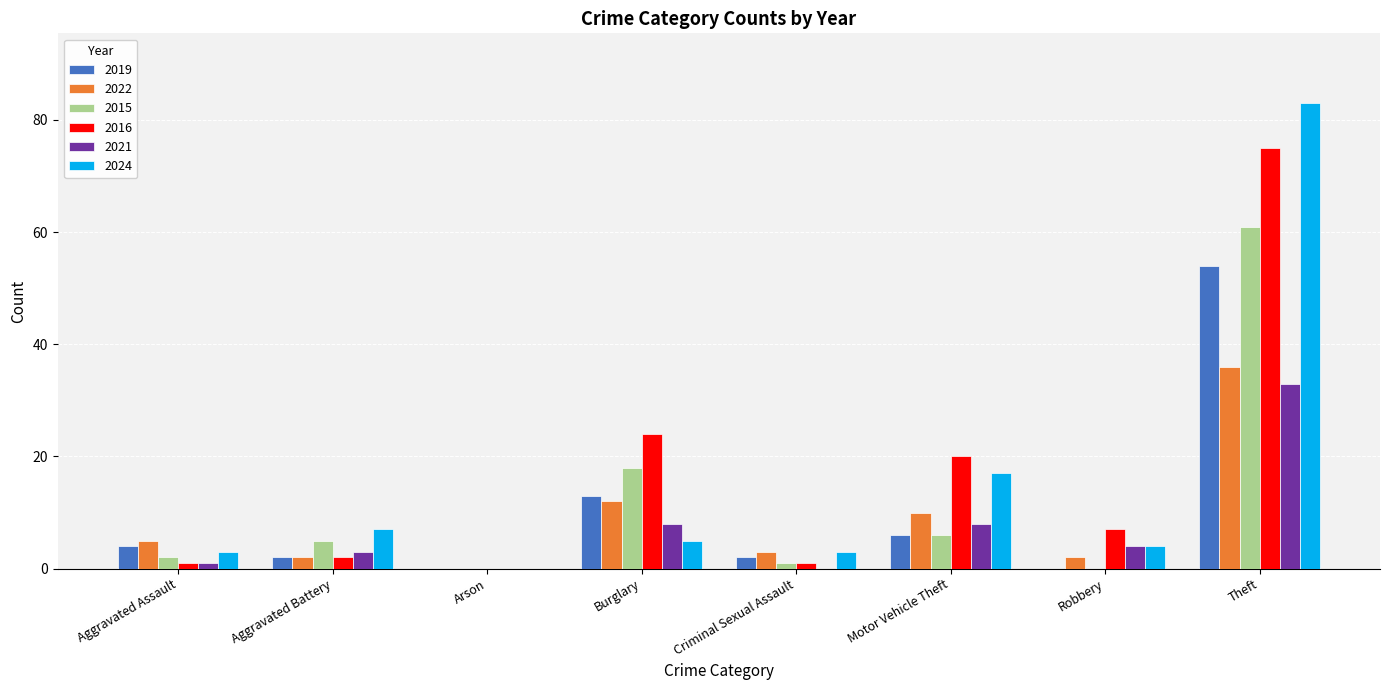

What are all the series names shown in the legend?

2019, 2022, 2015, 2016, 2021, 2024